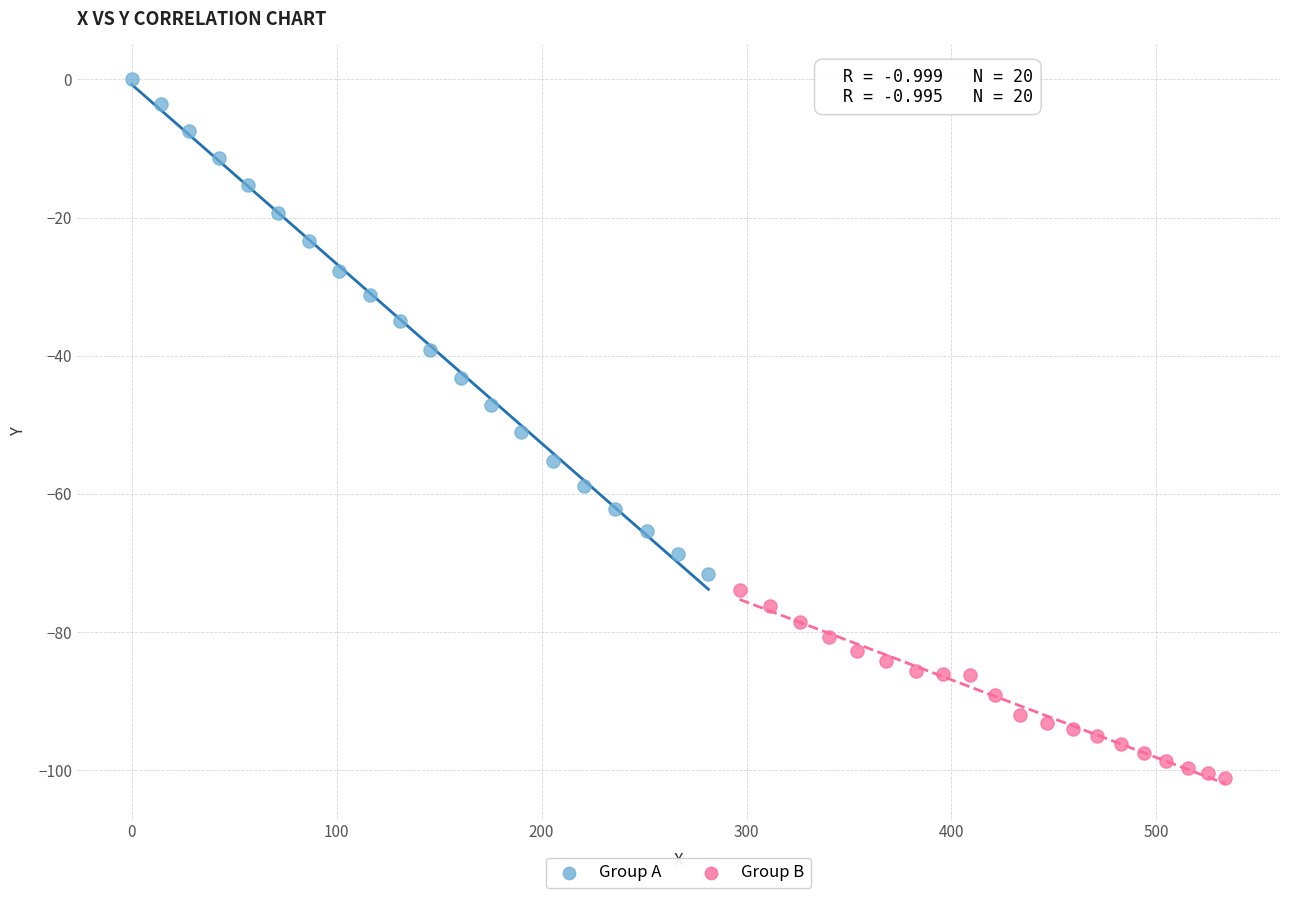

Which series contains the highest Y value?

Group A